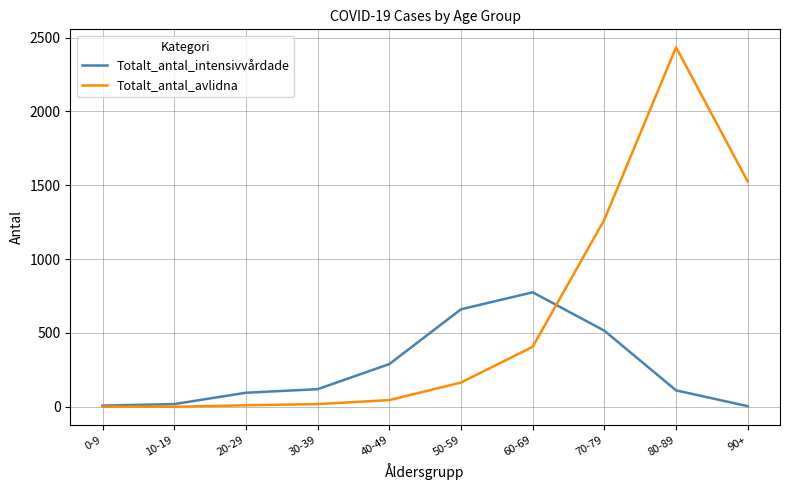

What is the sum of the Totalt_antal_avlidna values at 70-79 and 40-49?

1312